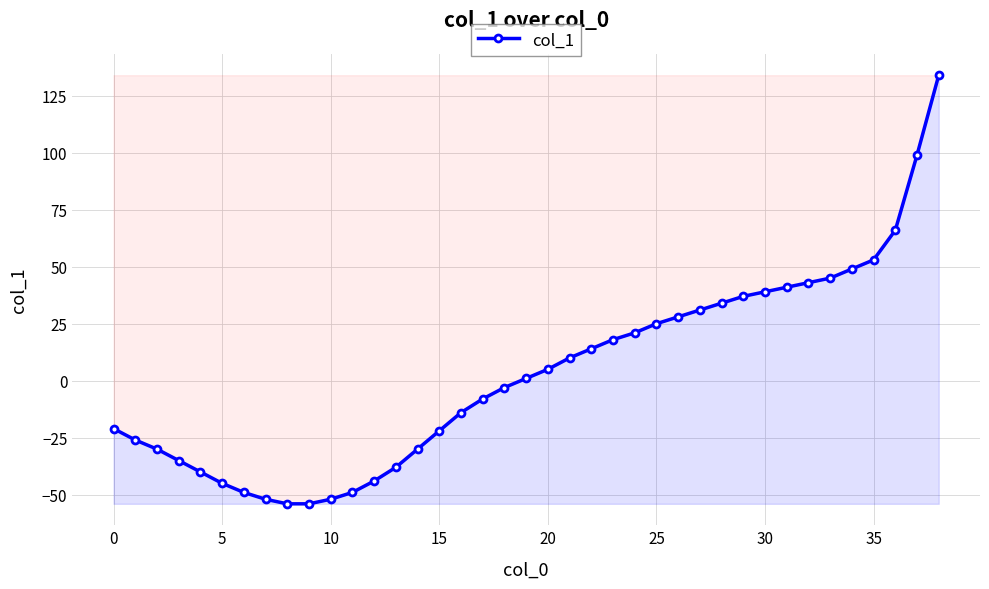

What is the average value?

3